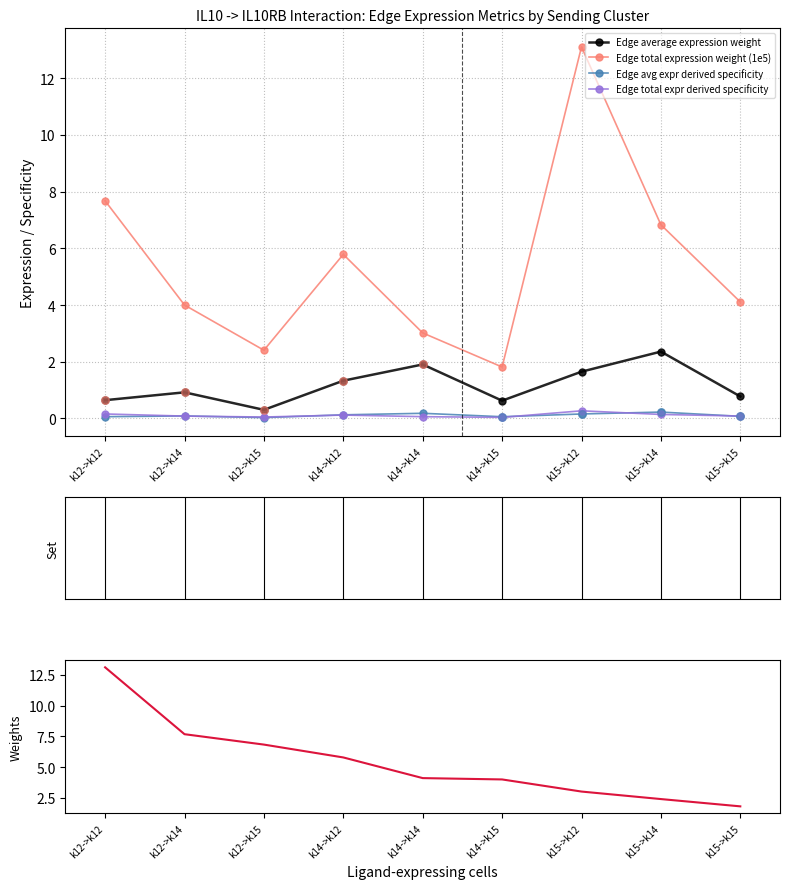

Which series contains the lowest Y value?

Edge avg expr derived specificity